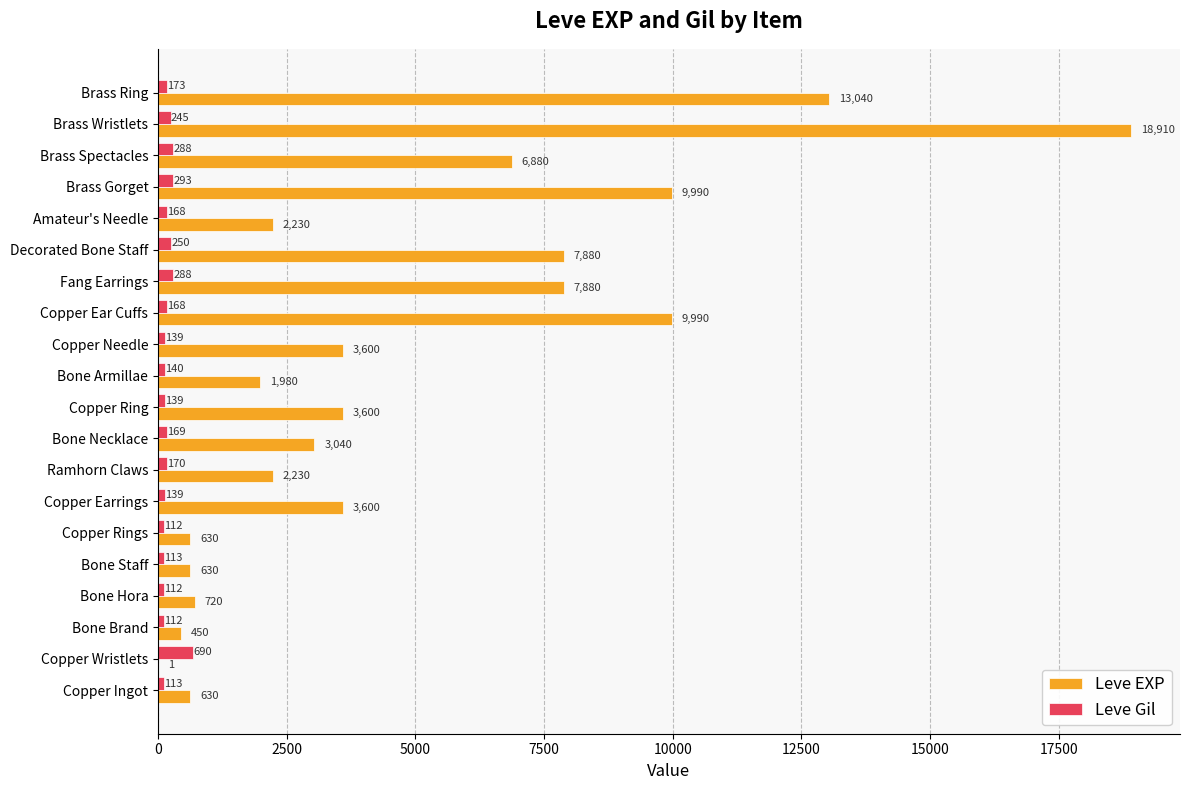

What is the maximum value for Leve Gil?

690